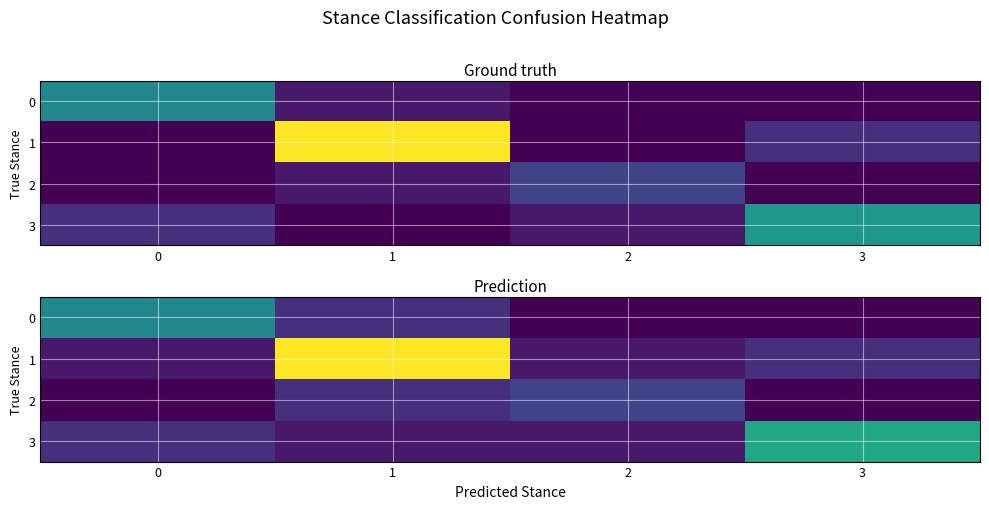

At which label is 0 closest to 3?

1